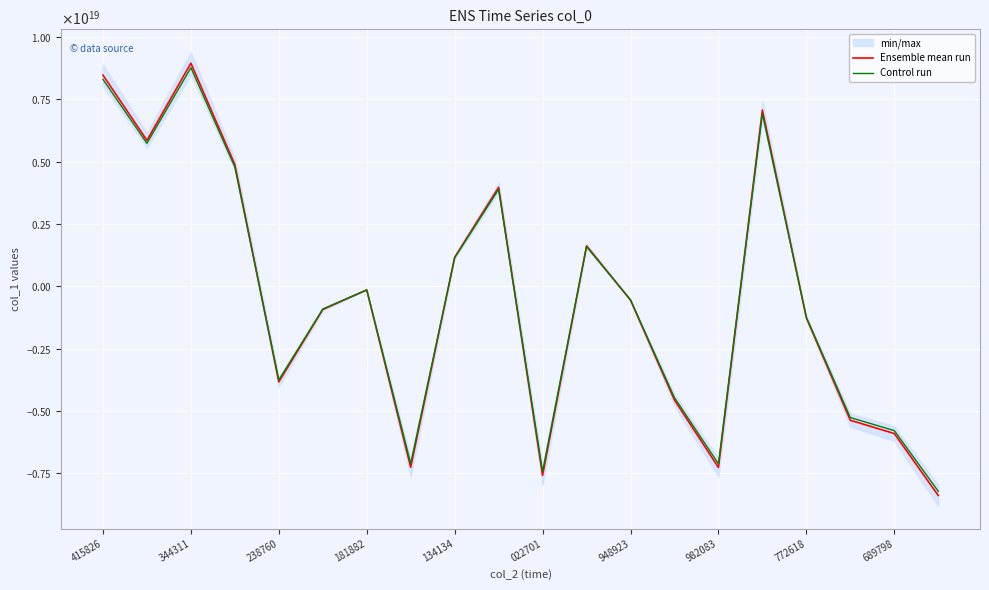

At how many categories does at least one series exceed -3254541115586776064?

12